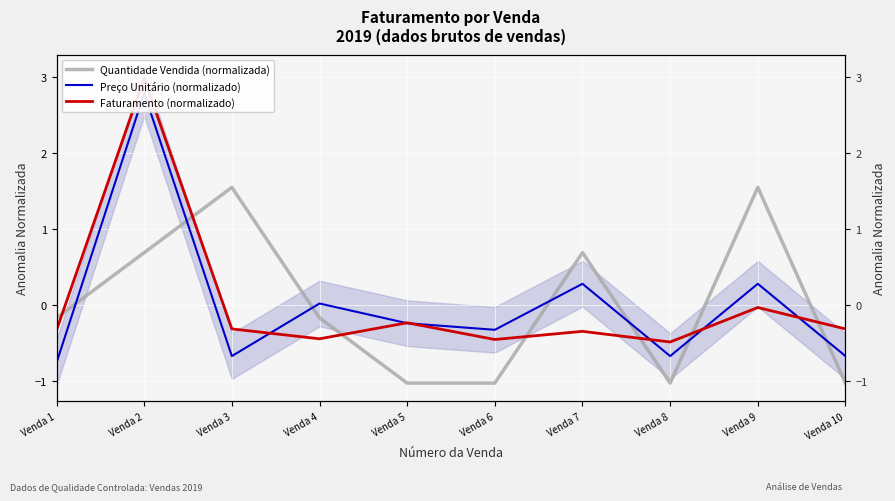

True or false: Preço Unitário (normalizado) has more than 0 interior local peaks.

True